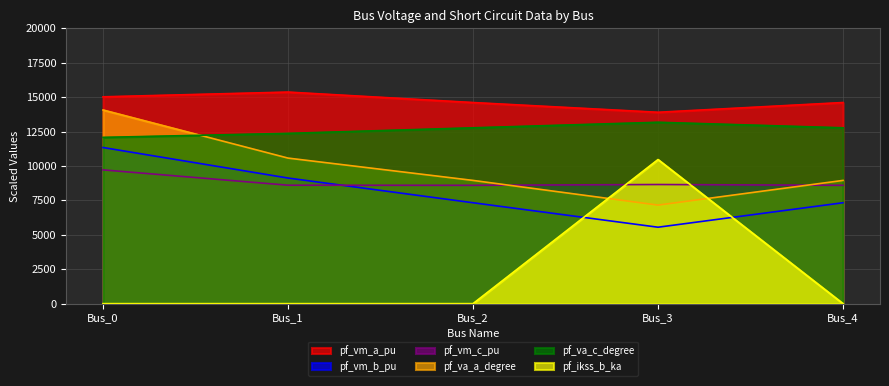

Does the chart display data point markers on the line(s)?

No